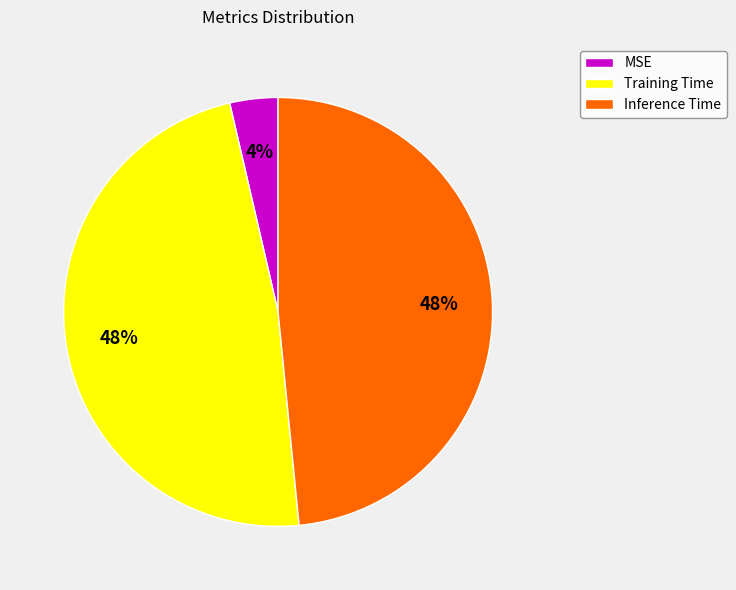

To the nearest percent, what is the combined percentage of MSE and Training Time?

52%